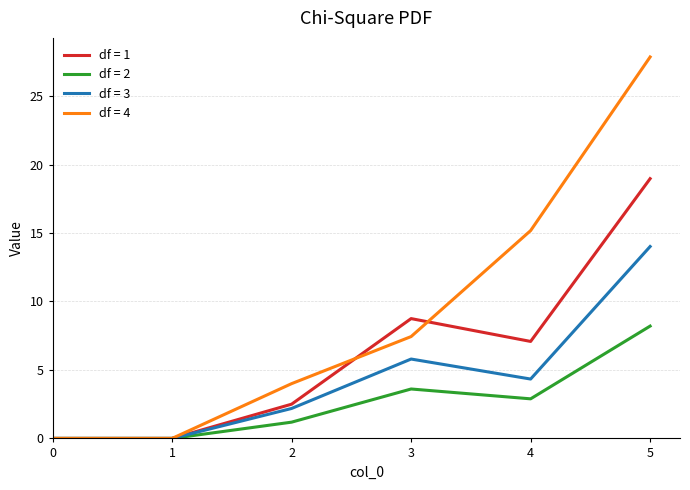

True or false: df = 2 has a value of 0.0 at 1.

True